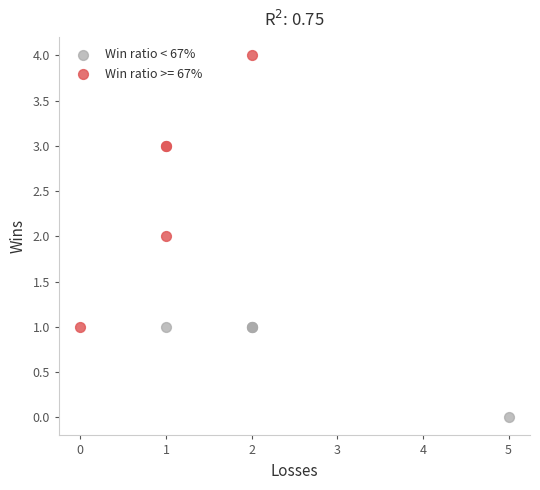

Which series reaches the maximum Y coordinate?

Win ratio >= 67%